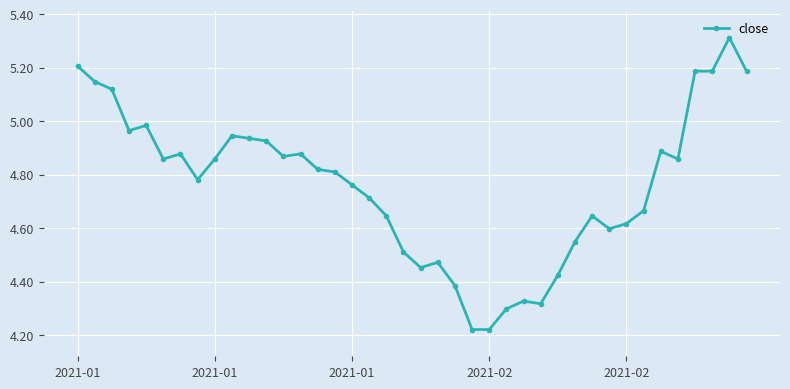

True or false: the data has more than 1 interior local peaks.

True